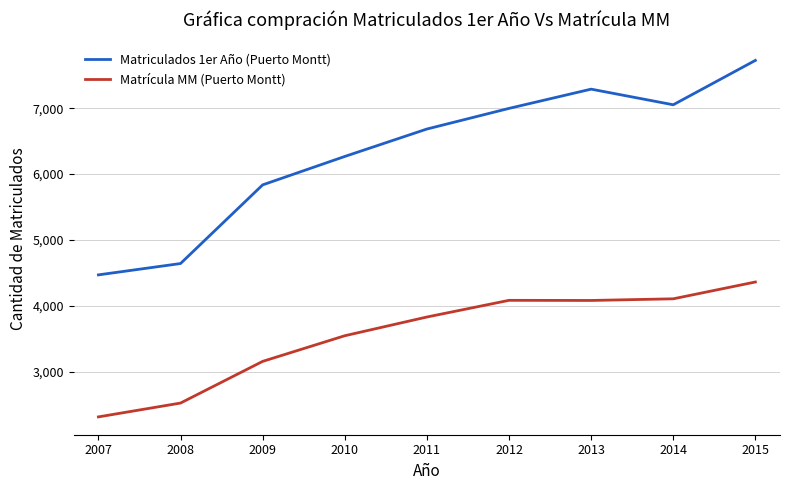

What is the maximum value shown in the chart?

7725